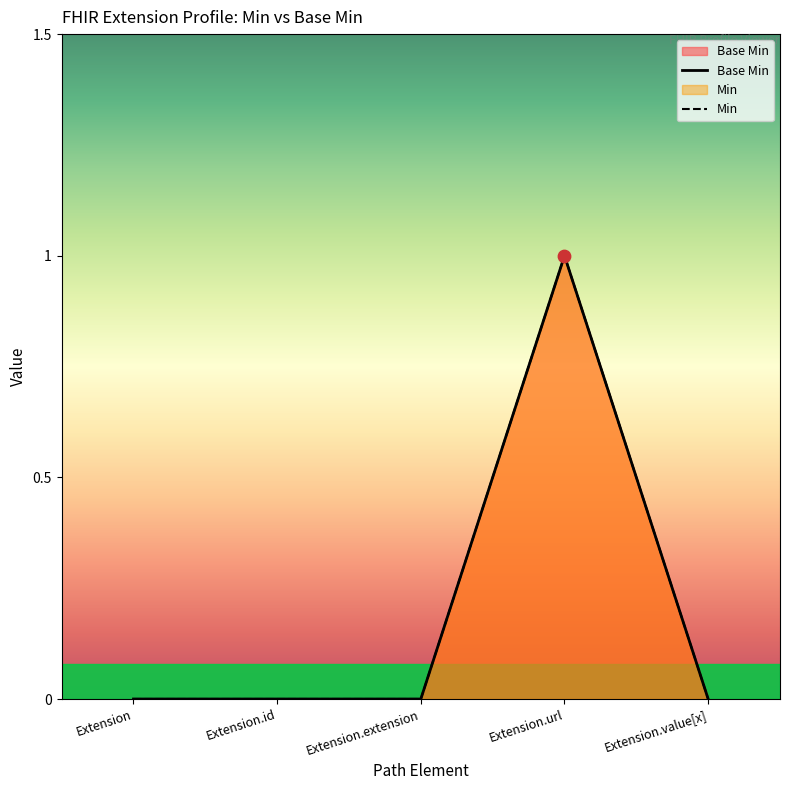

Which series has the largest Y range (max minus min)?

Base Min